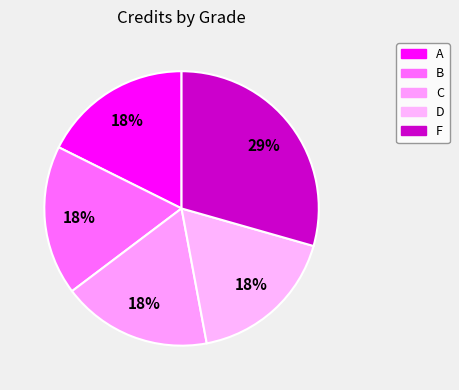

Approximately how many times larger is the value at D compared to F?

0.6